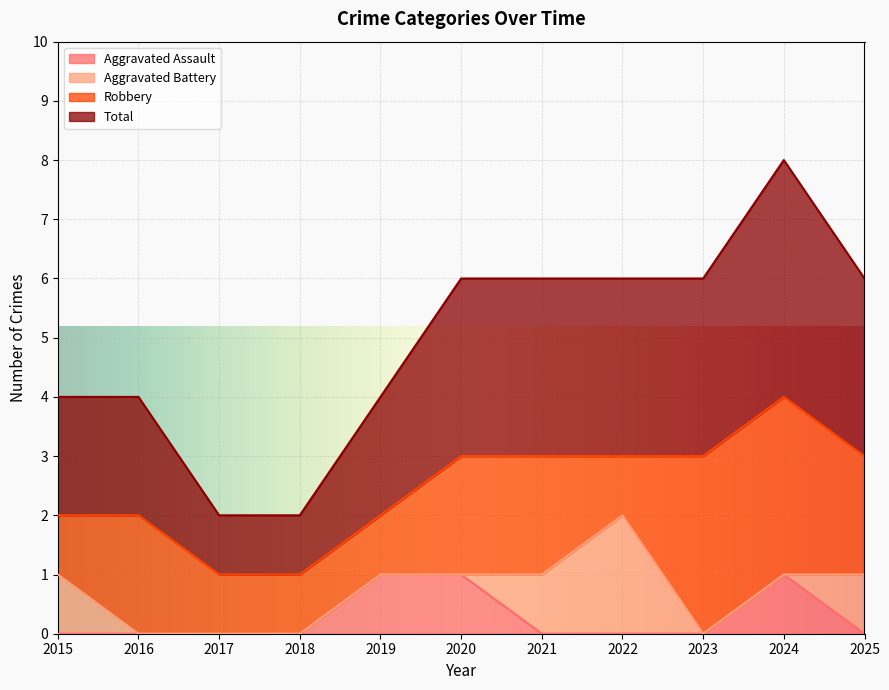

What is the spread (max minus min) of values at 2015?

2